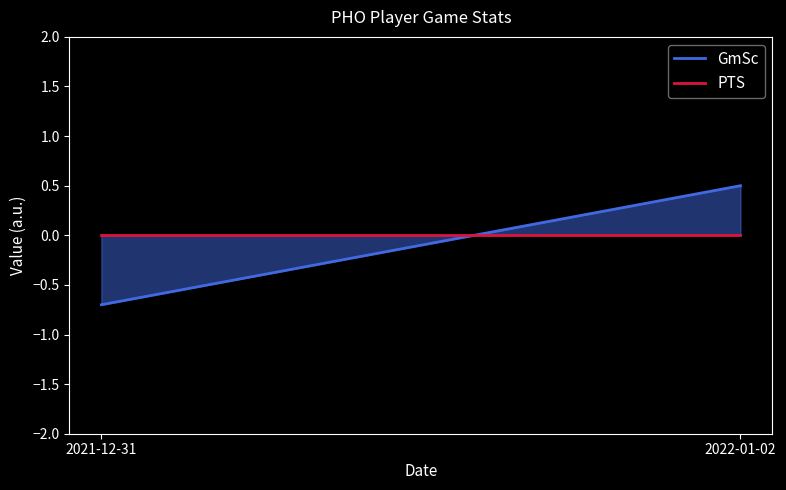

Is this an area chart (filled region under the line)?

No